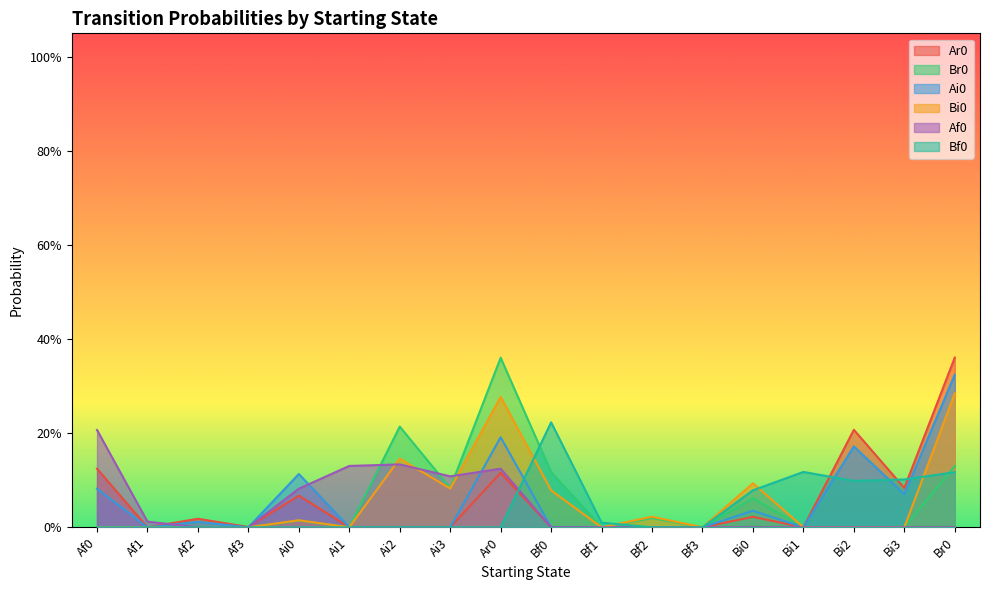

Does the chart have visible grid lines?

No